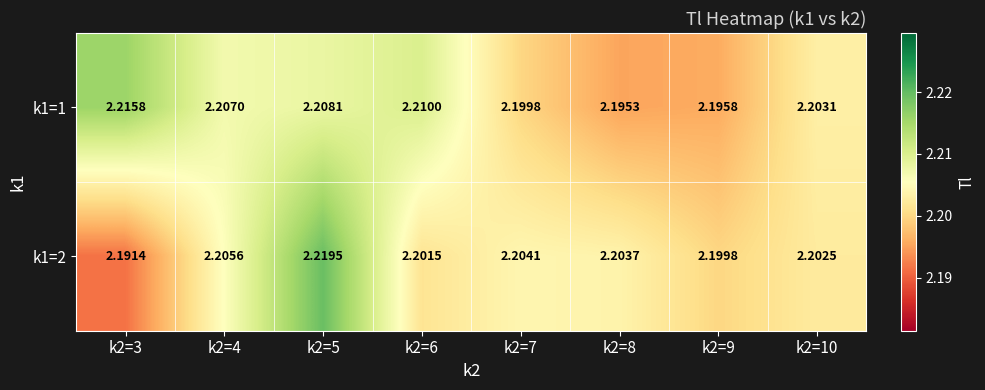

Is the value of k1=2 at k2=4 greater than the value of k1=1 at k2=7?

Yes